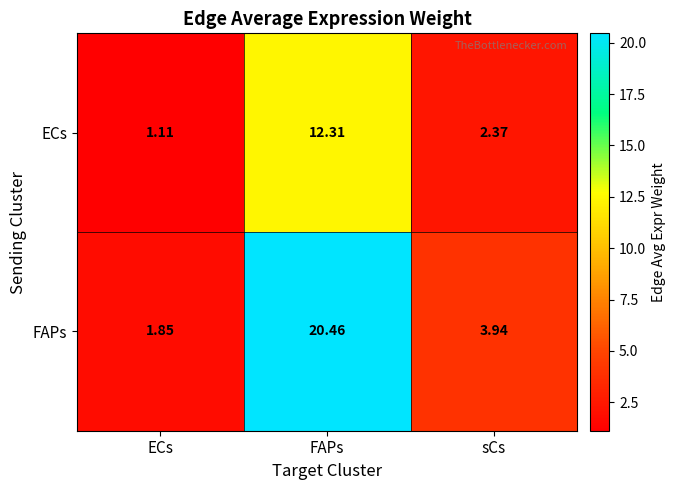

Rank the series at ECs from highest to lowest value.

FAPs, ECs